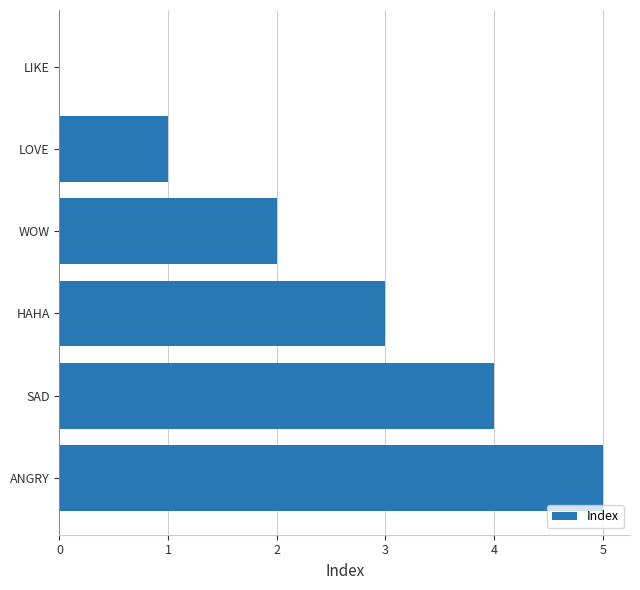

What is the change in value from HAHA to ANGRY?

+2